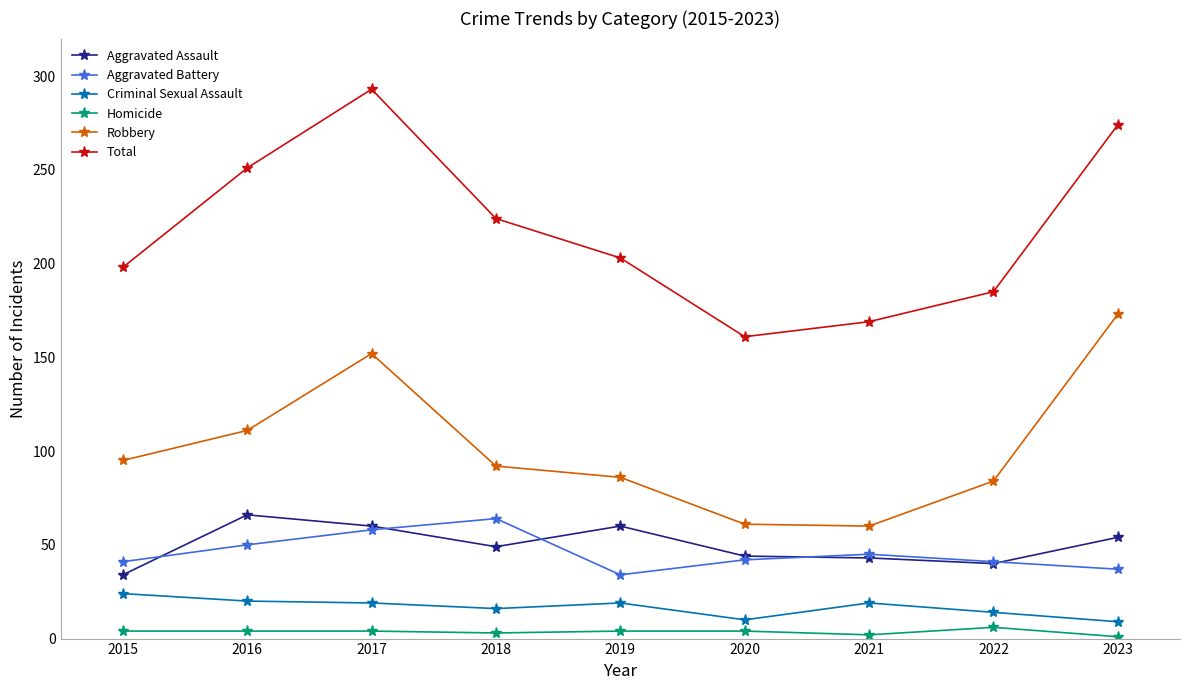

What is the sum of the Criminal Sexual Assault values at 2021 and 2022?

33